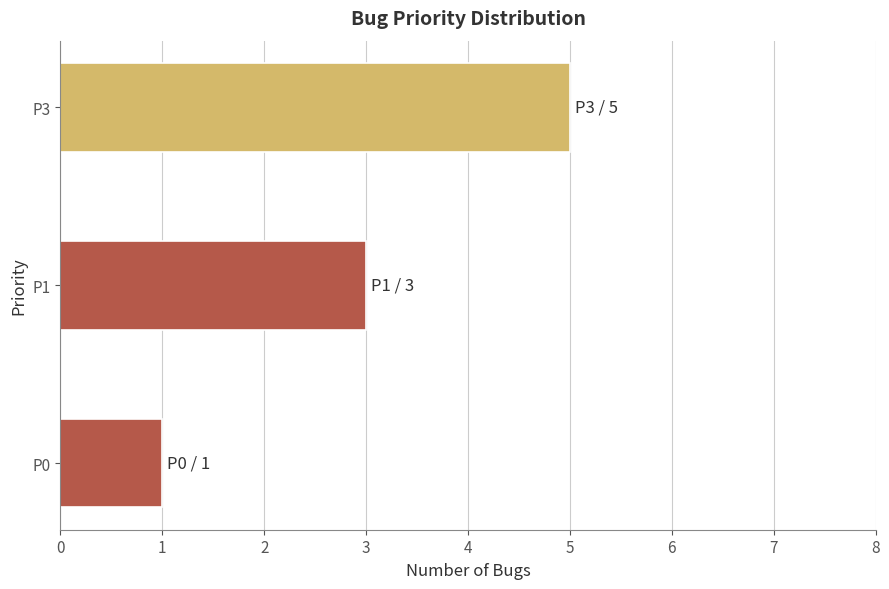

How many bars are there in total?

3